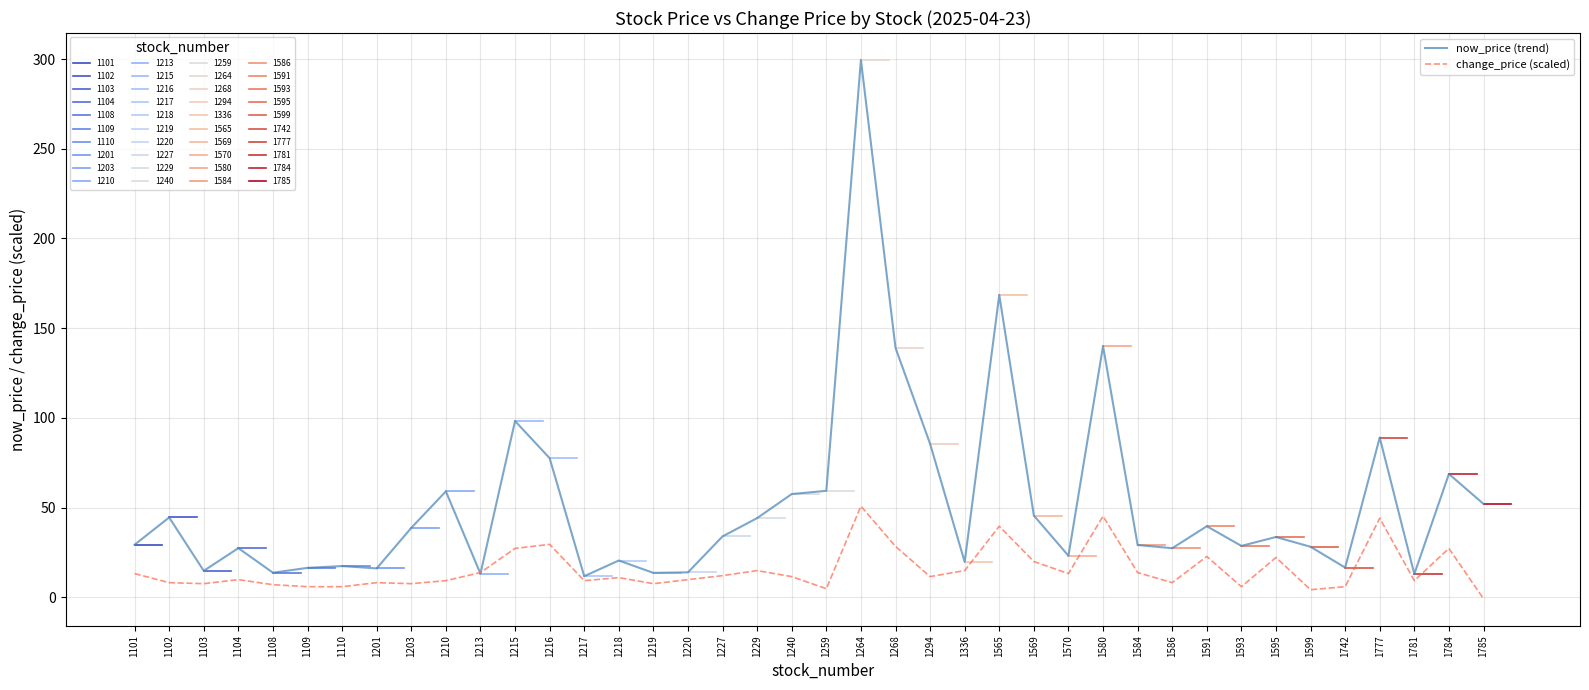

In now_price (trend), how many points are higher than both neighbors (excluding endpoints)?

13